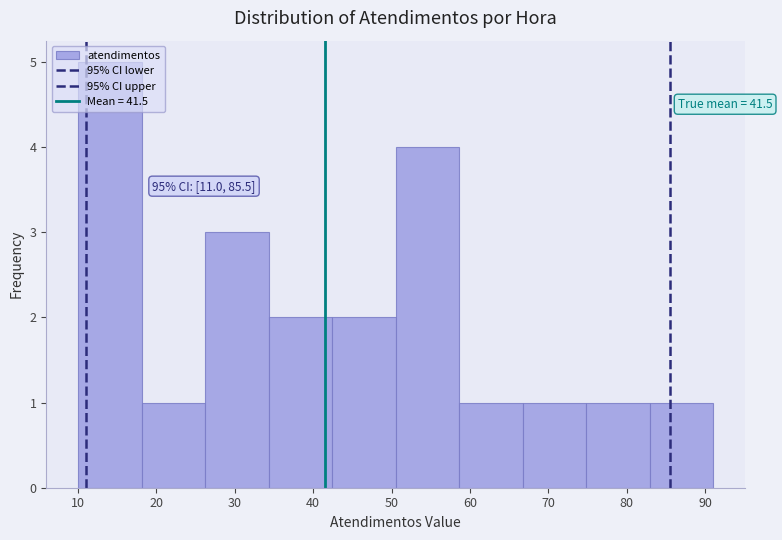

Over which range of the x-axis is the bar tallest?

10.0 to 18.1